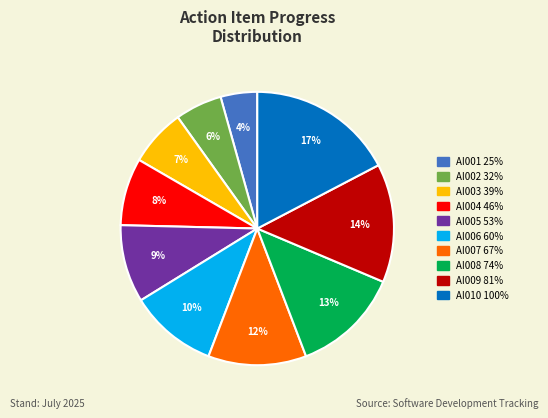

Rank the categories by value from lowest to highest.

AI001, AI002, AI003, AI004, AI005, AI006, AI007, AI008, AI009, AI010